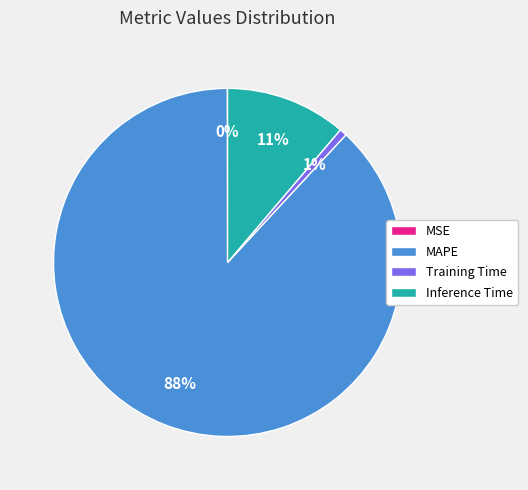

To the nearest percent, what is the difference between the largest and smallest slice percentages?

88%